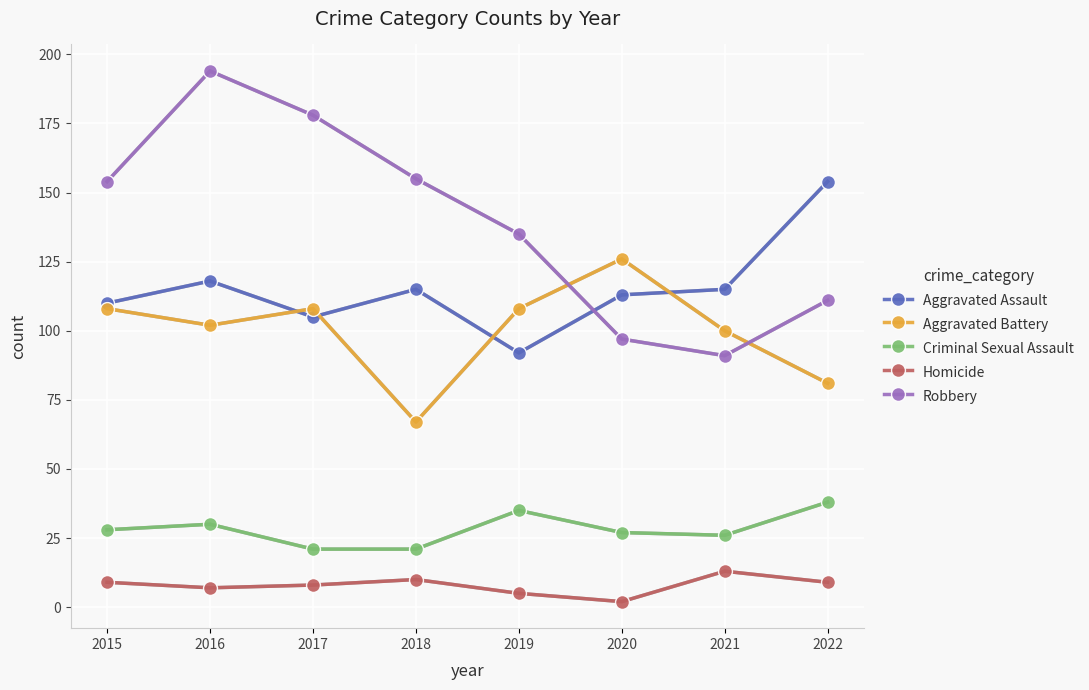

Which series has the largest range (max minus min)?

Robbery